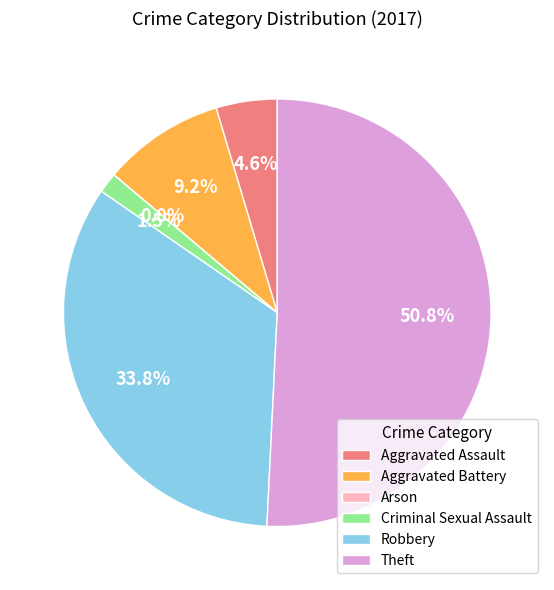

To the nearest percent, what percentage of the pie is Theft?

51%